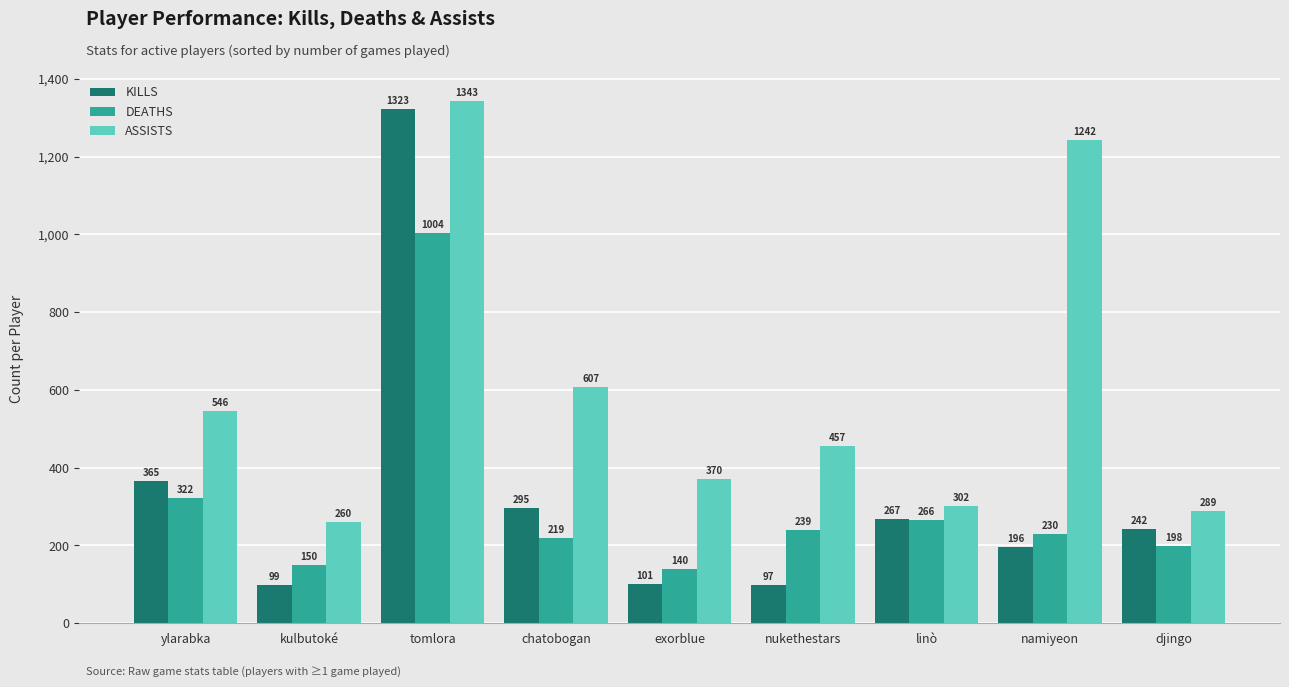

Reading right to left, extract all data points from this chart.

KILLS: djingo=242	namiyeon=196	linò=267	nukethestars=97	exorblue=101	chatobogan=295	tomlora=1323	kulbutoké=99	ylarabka=365
DEATHS: djingo=198	namiyeon=230	linò=266	nukethestars=239	exorblue=140	chatobogan=219	tomlora=1004	kulbutoké=150	ylarabka=322
ASSISTS: djingo=289	namiyeon=1242	linò=302	nukethestars=457	exorblue=370	chatobogan=607	tomlora=1343	kulbutoké=260	ylarabka=546